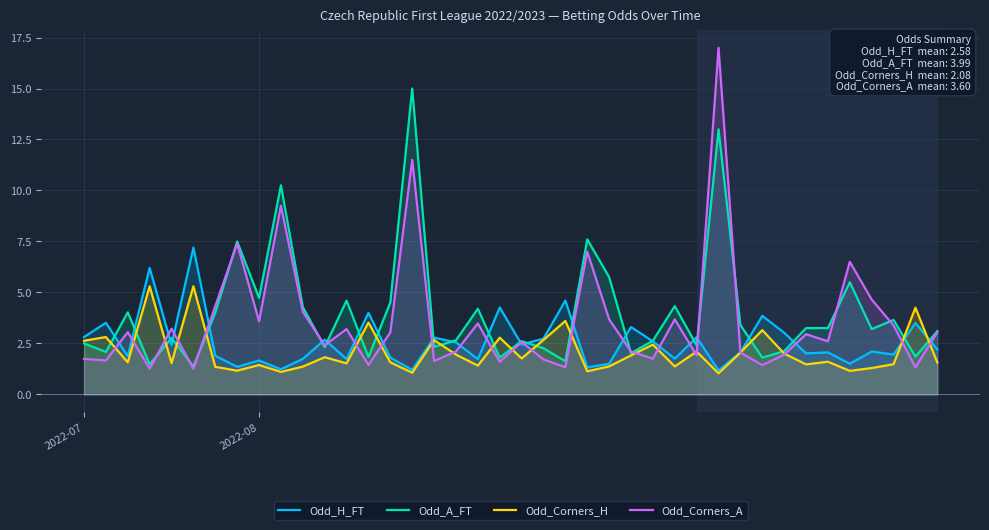

Count the number of data series in this chart.

4